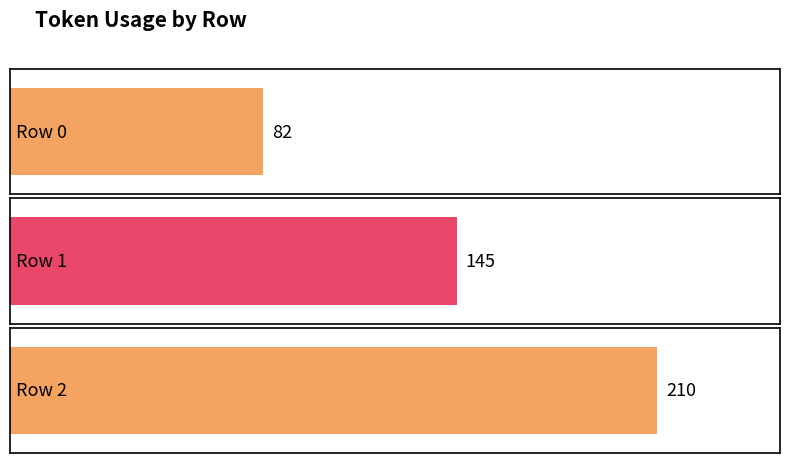

Rank the categories by value from highest to lowest.

Row 2, Row 1, Row 0